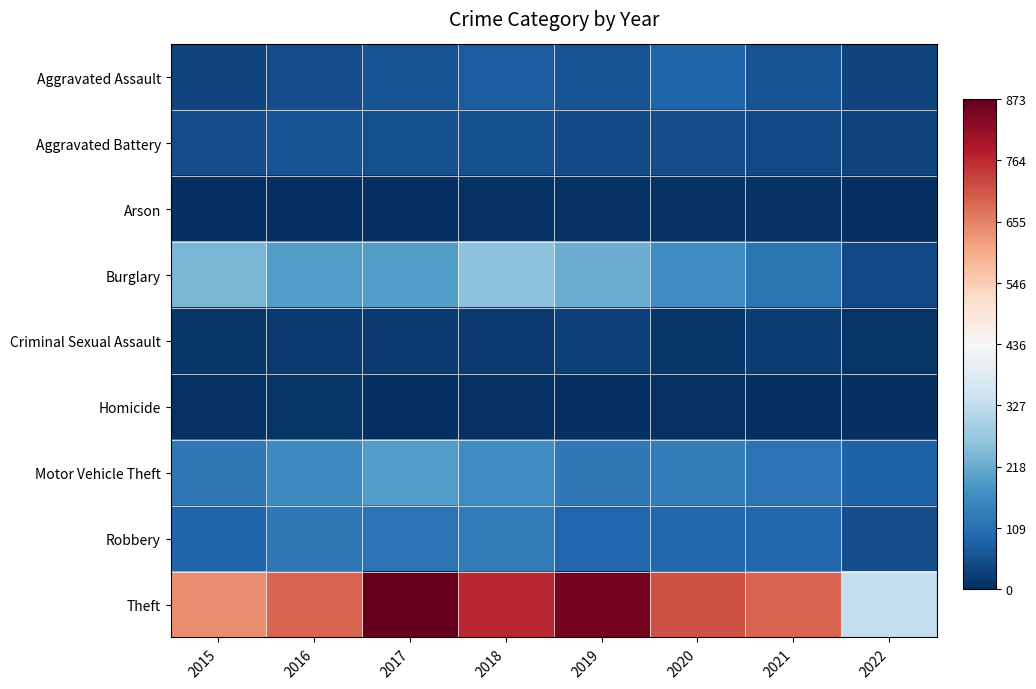

Which series has the widest spread of values?

Theft